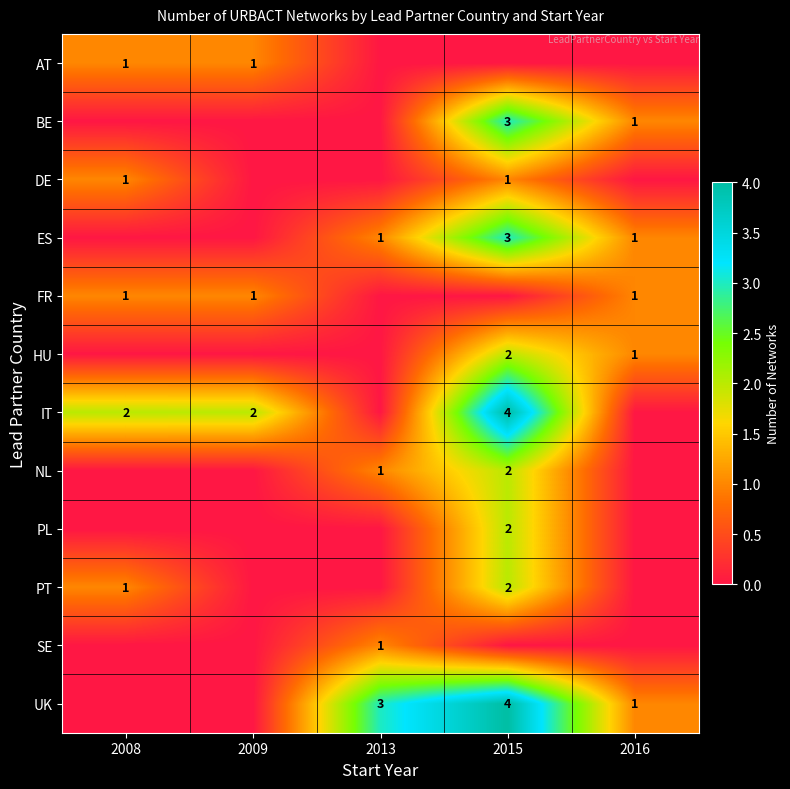

Count the number of data series in this chart.

12